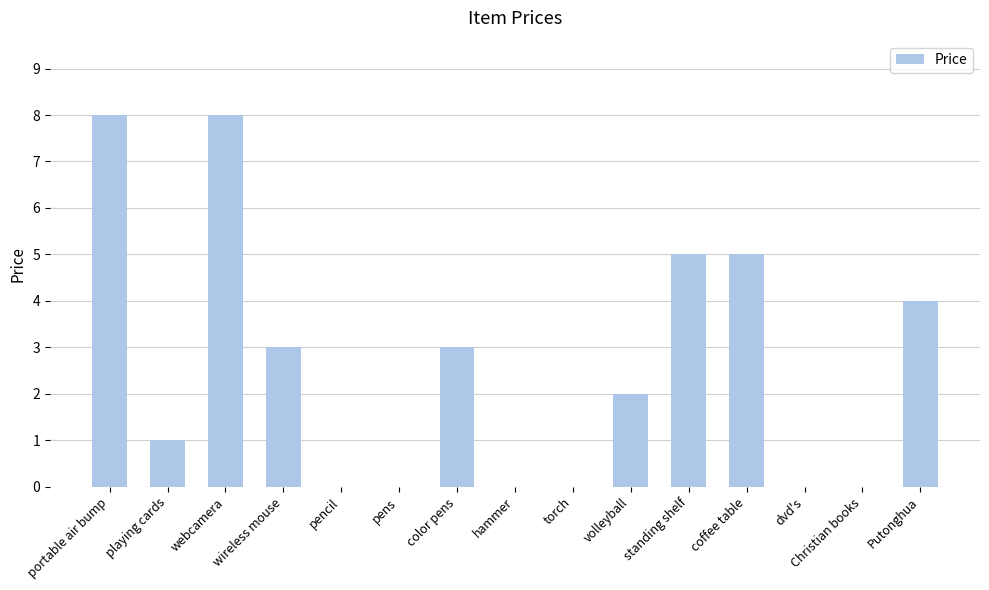

The chart shows a value of 3 at dvd's. True or false?

False